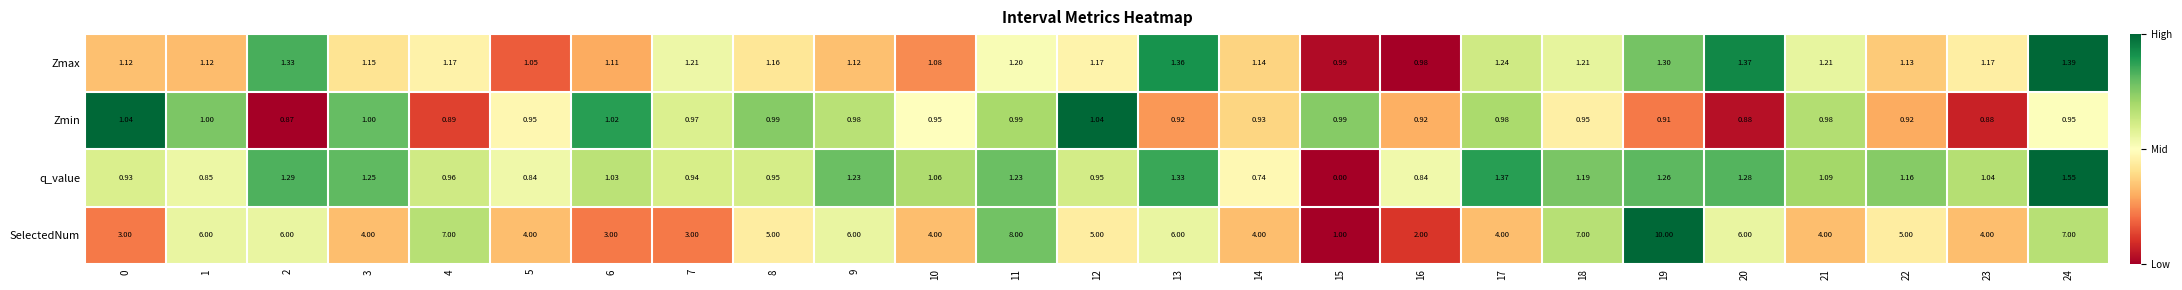

List the series in order of their peak value, highest first.

SelectedNum, q_value, Zmax, Zmin